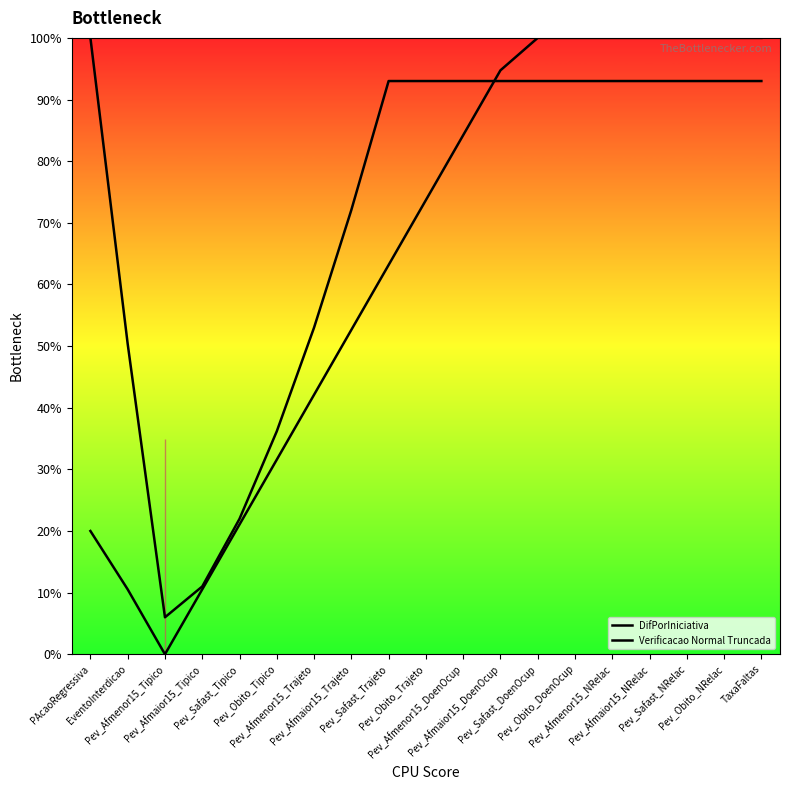

What is the sum of the DifPorIniciativa values at TaxaFaltas and Pev_Safast_NRelac?

200.0